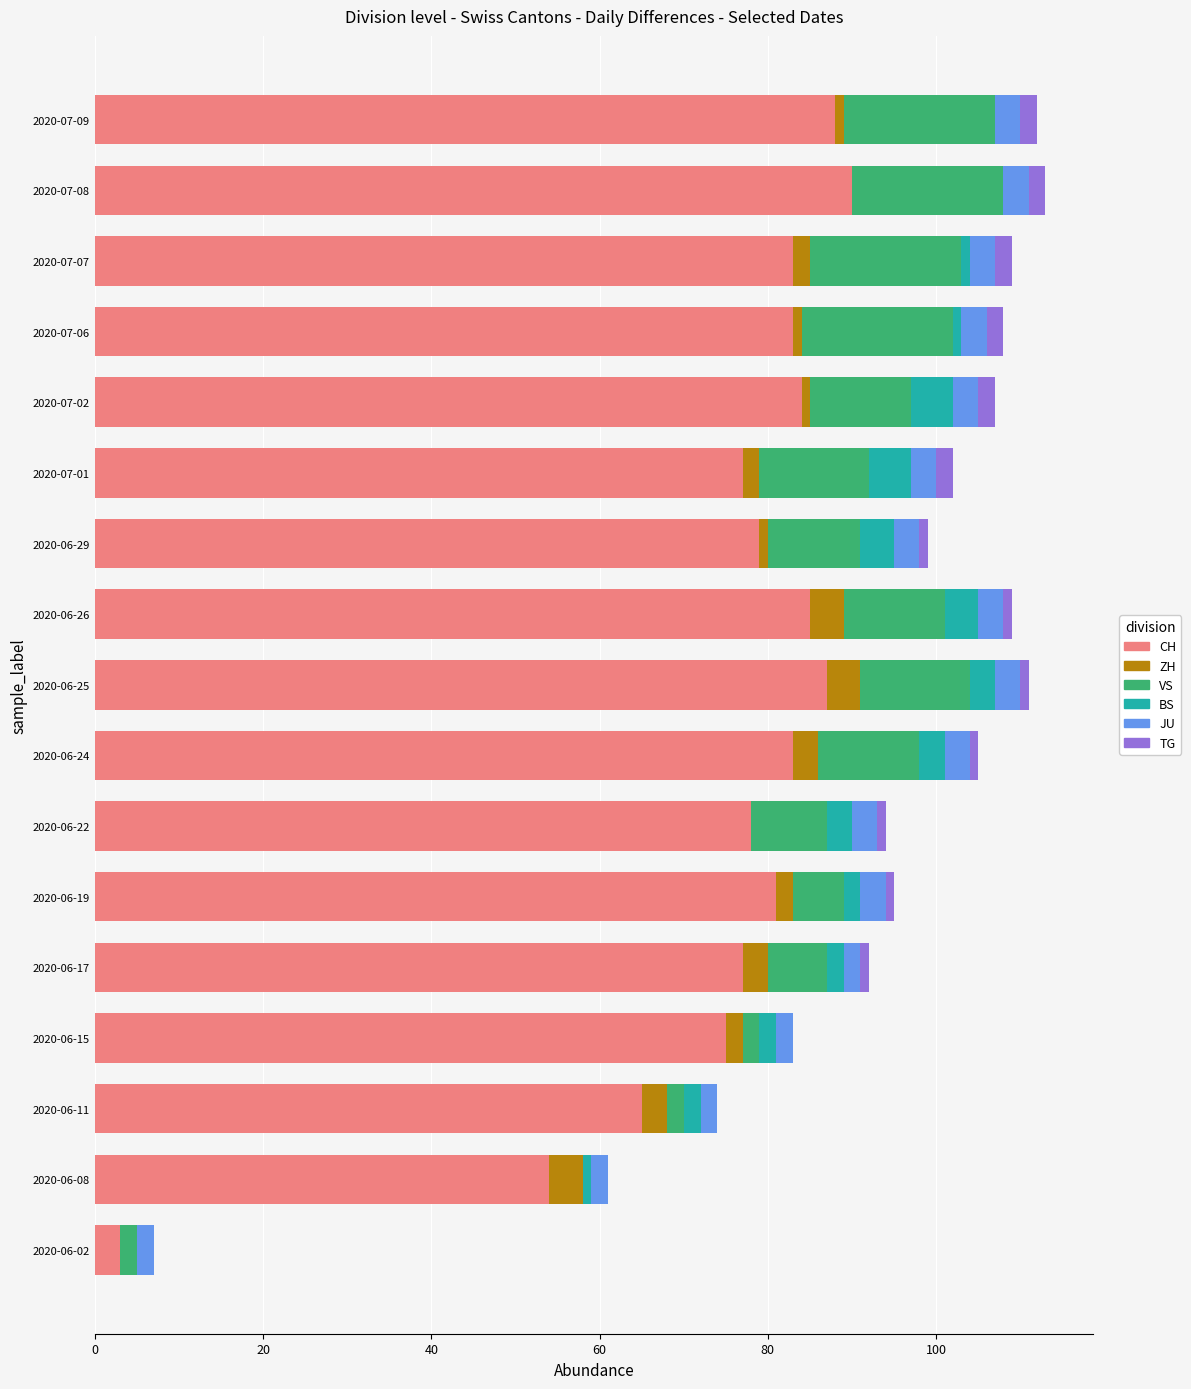

What is the maximum value for CH?

90